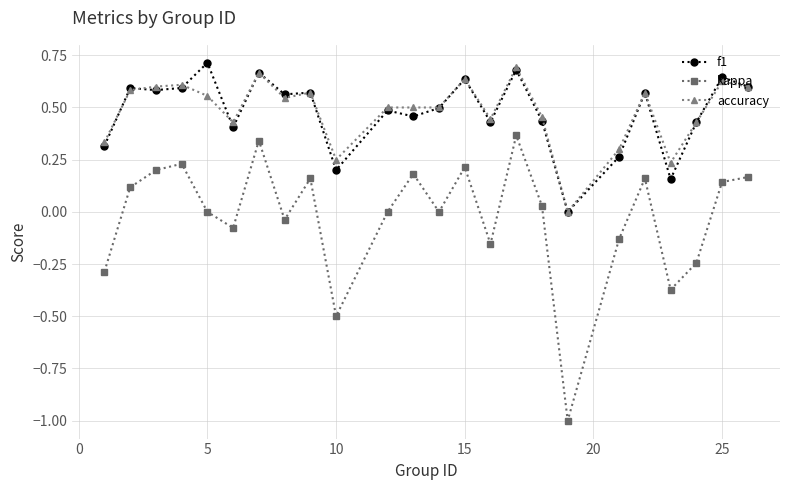

True or false: accuracy and f1 intersect in this chart.

True